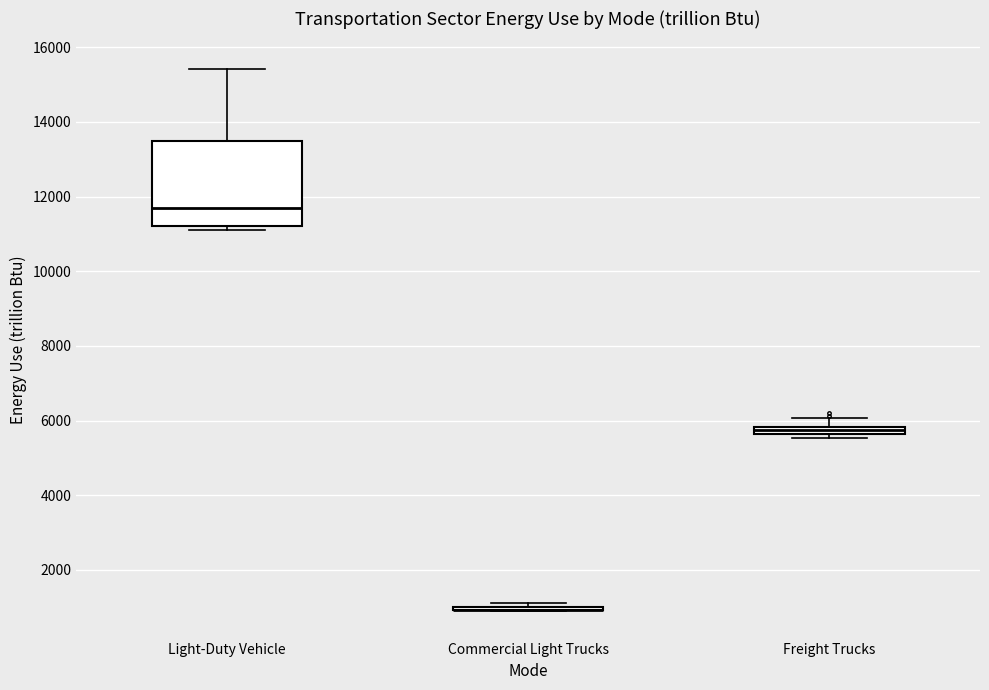

Comparing the boxes themselves (not the whiskers), which one is the tallest?

Light-Duty Vehicle